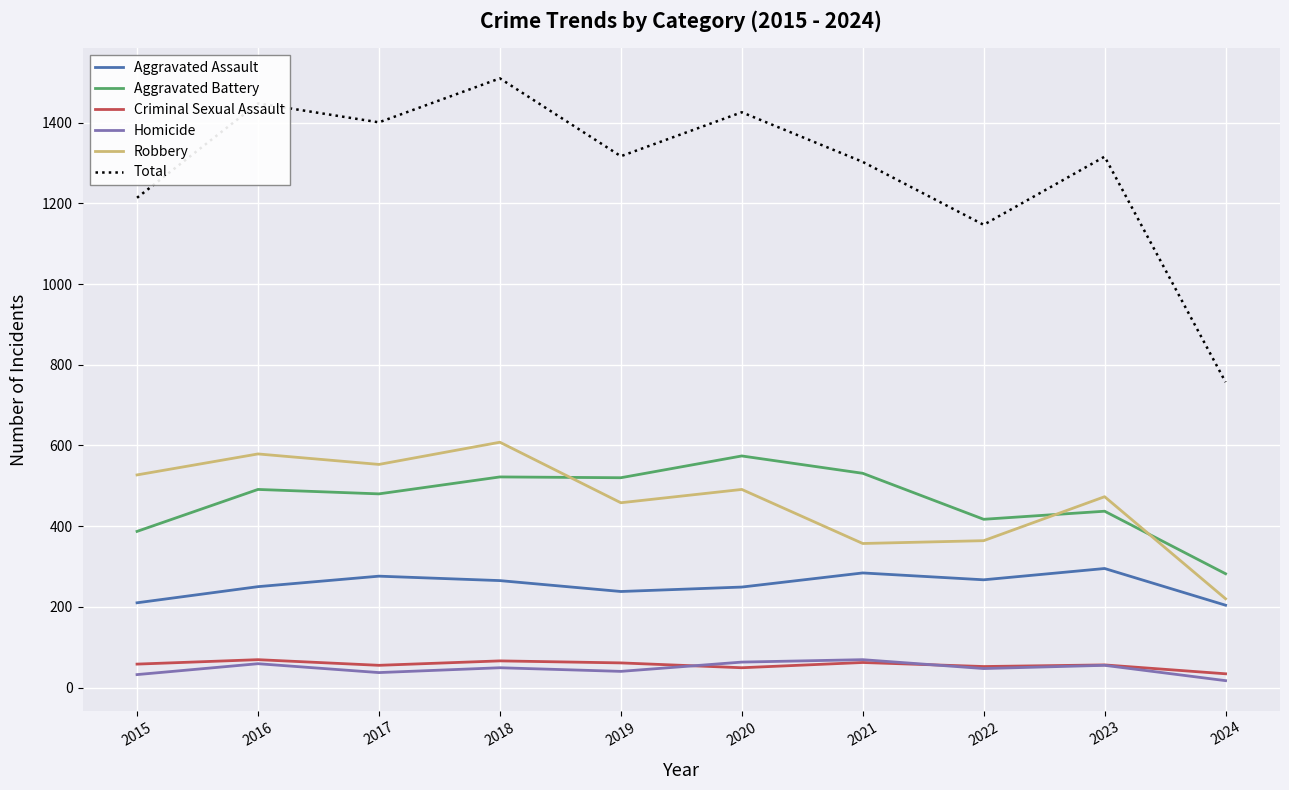

Where is the first local maximum for Homicide?

2016